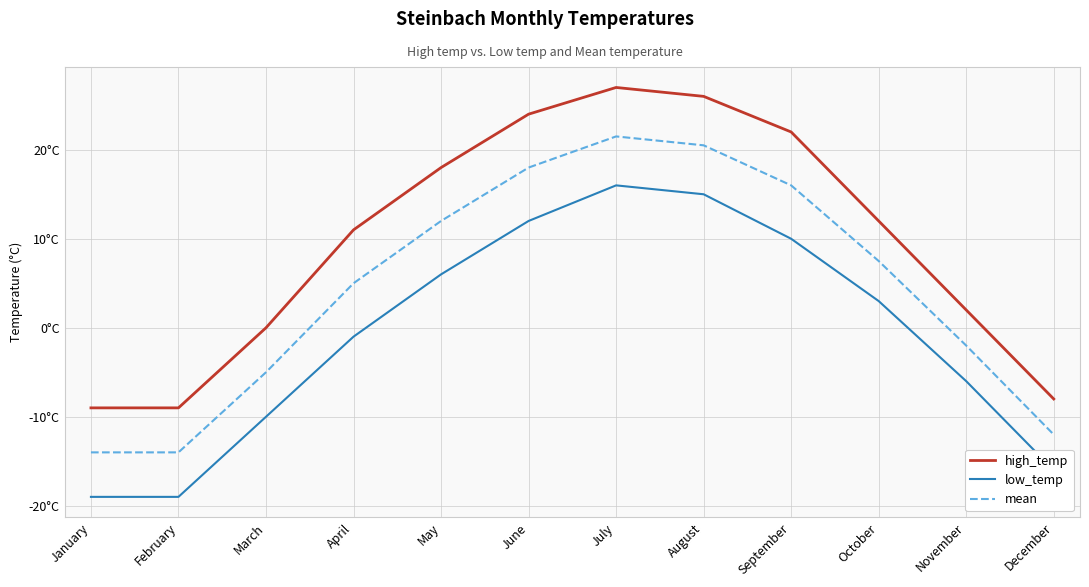

True or false: high_temp and low_temp cross at least once.

False